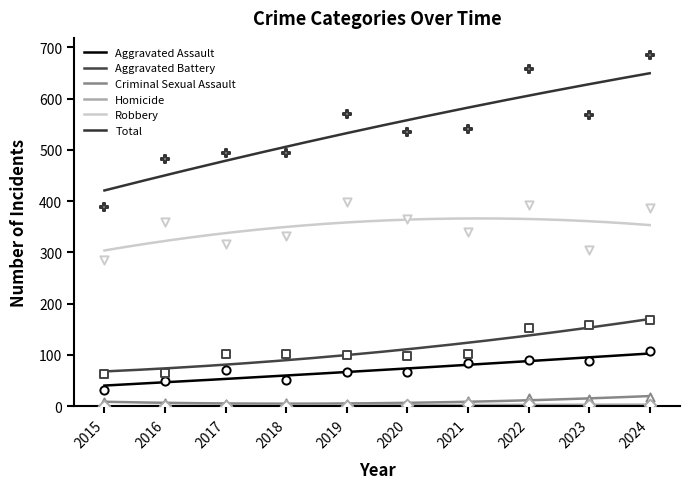

Is the value of Total at 2022 greater than the value of Criminal Sexual Assault at 2015?

Yes